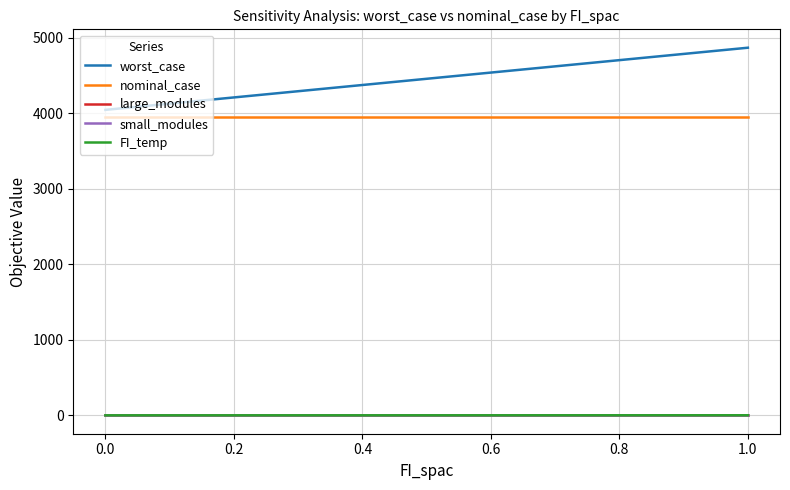

Which series has the largest range (max minus min)?

worst_case